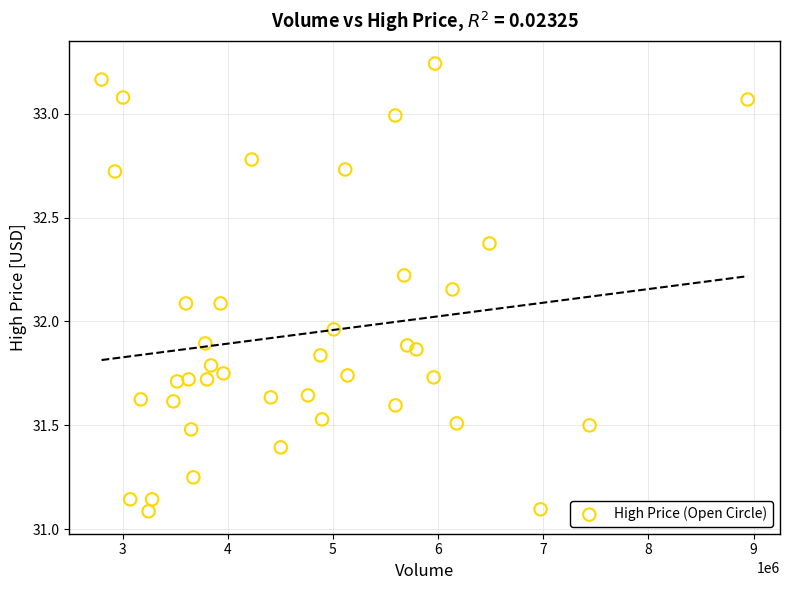

What is the range of X values (max minus min)?

6144700.0